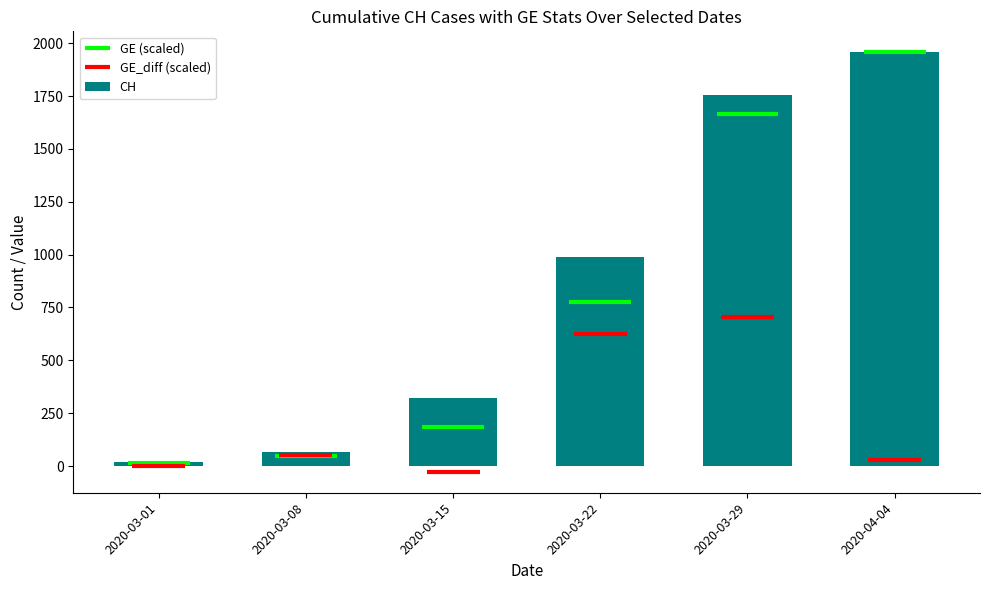

At which category does the chart reach its peak across all series?

2020-04-04